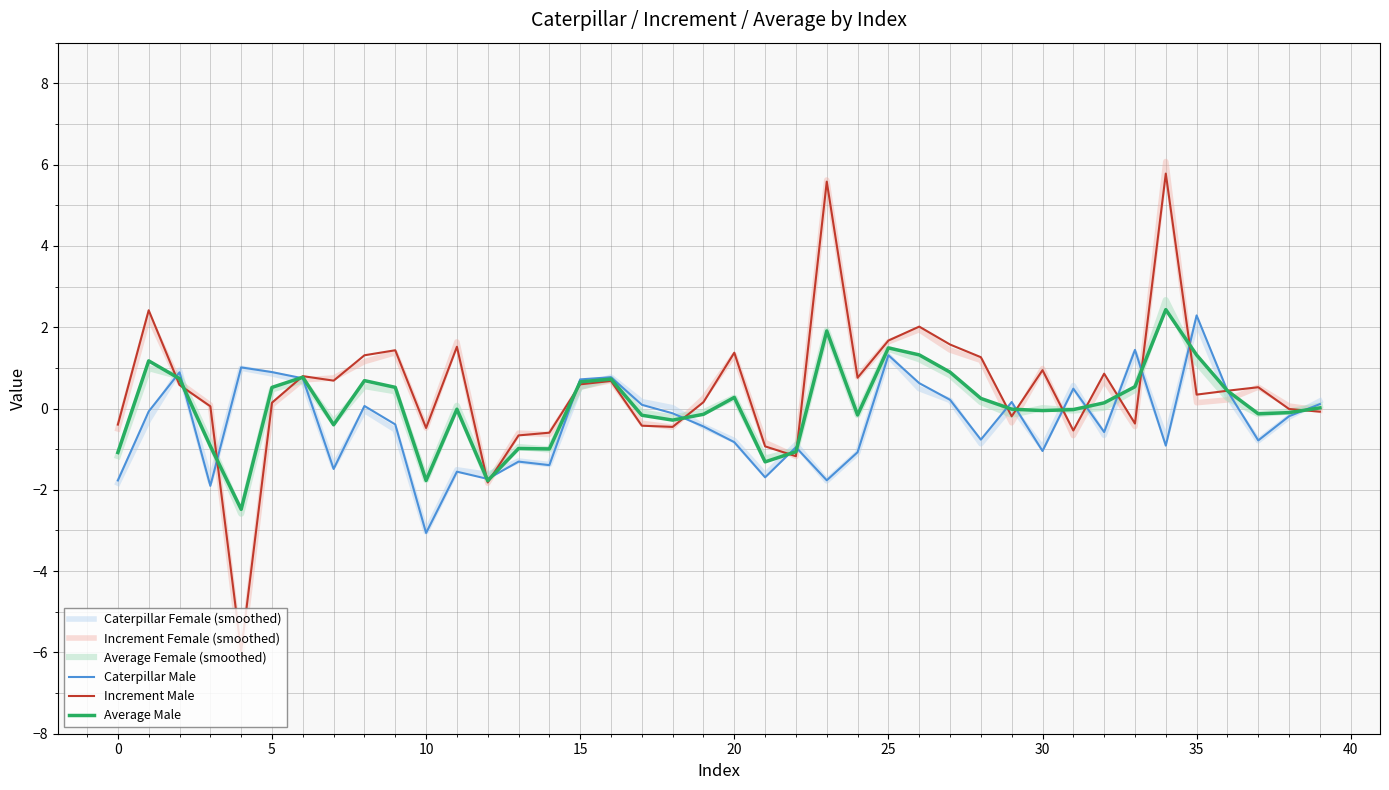

What is the minimum value shown in the chart?

-6.2